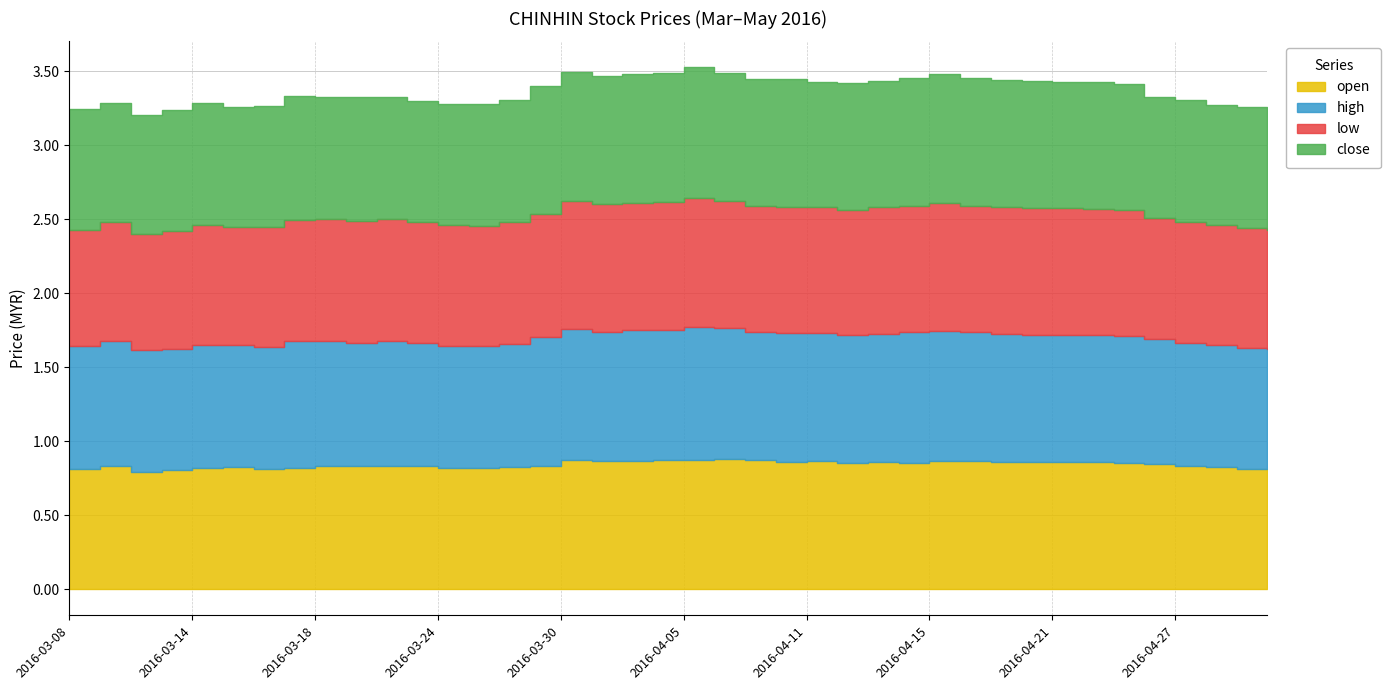

Is the value of open at 2016-04-19 greater than the value of close at 2016-04-07?

No